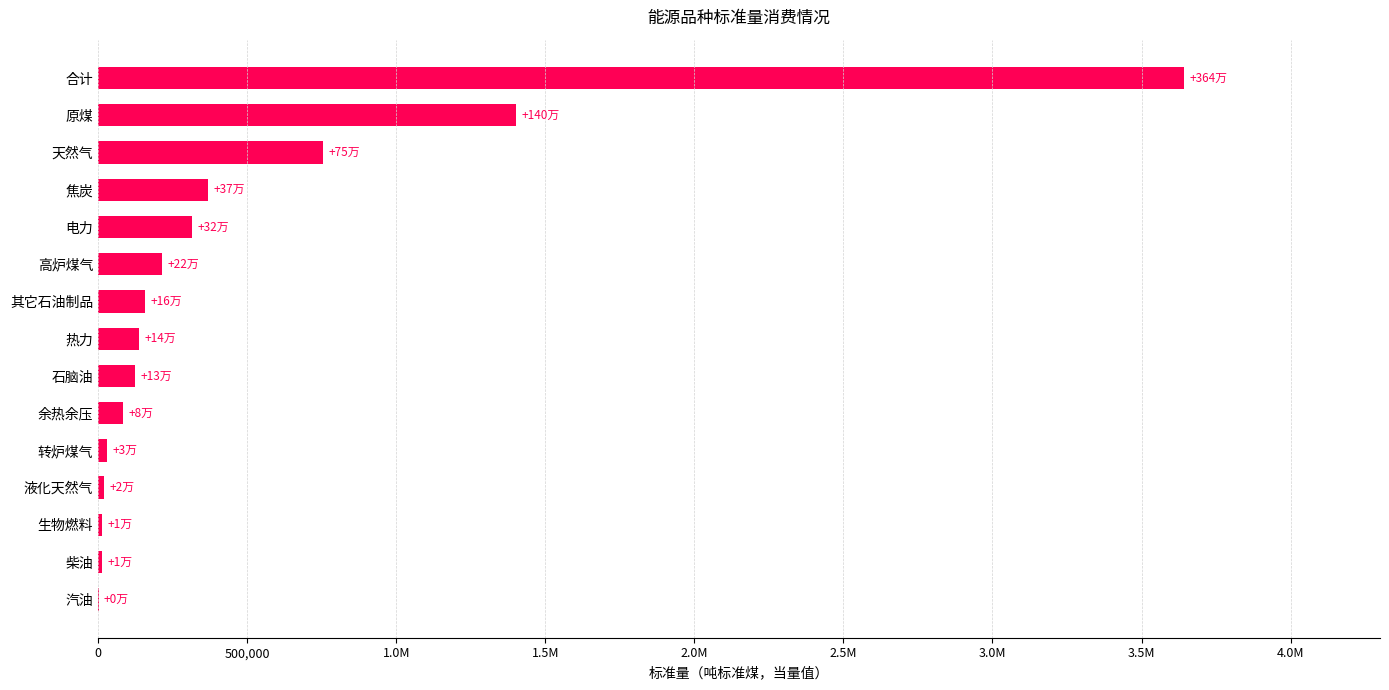

What is the maximum value shown in the chart?

3644076